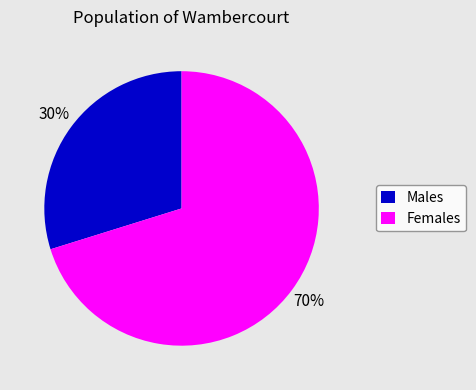

Count the number of slices in the pie.

2